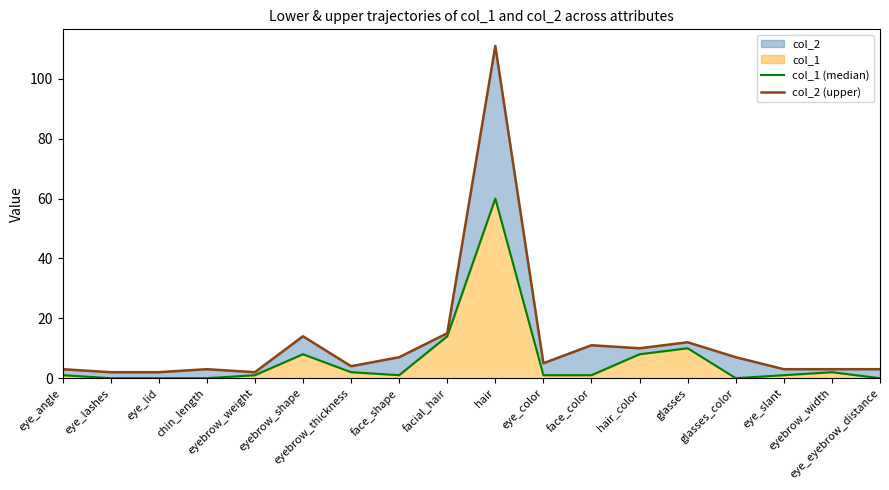

What is the difference between the maximum and second lowest values in the col_1 (median) series?

60